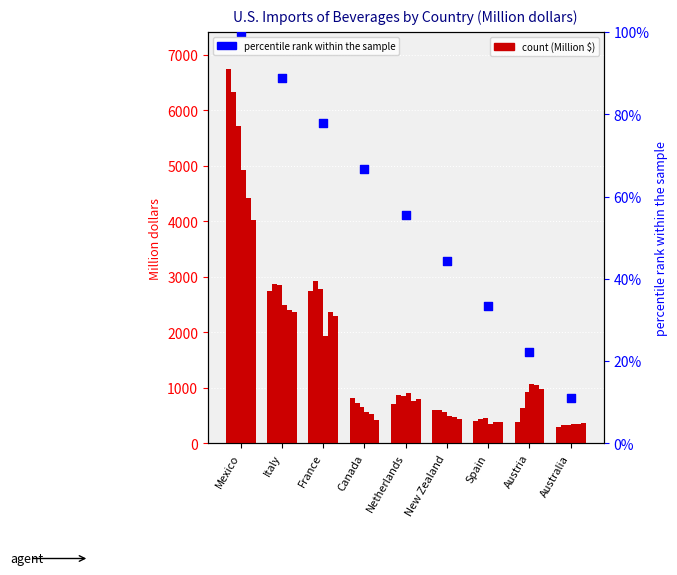

Approximately how many times larger is the value at Spain compared to Netherlands?

0.6